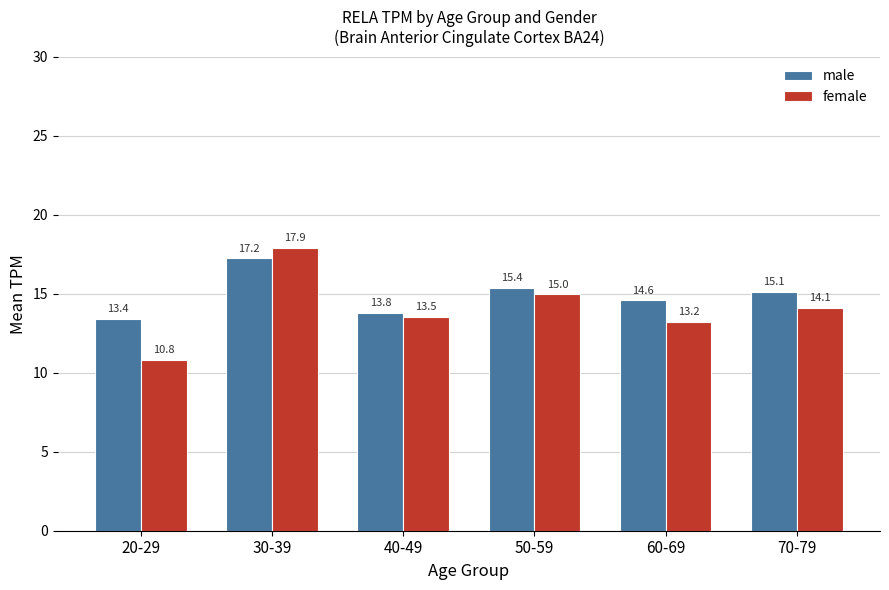

What is the minimum value for male?

13.4